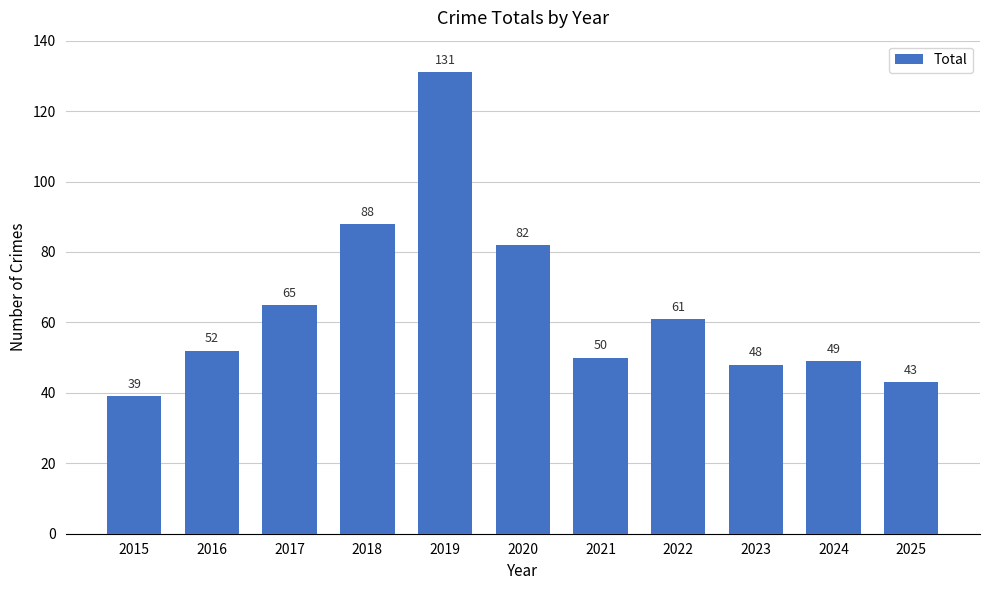

What value does the data have at 2015?

39